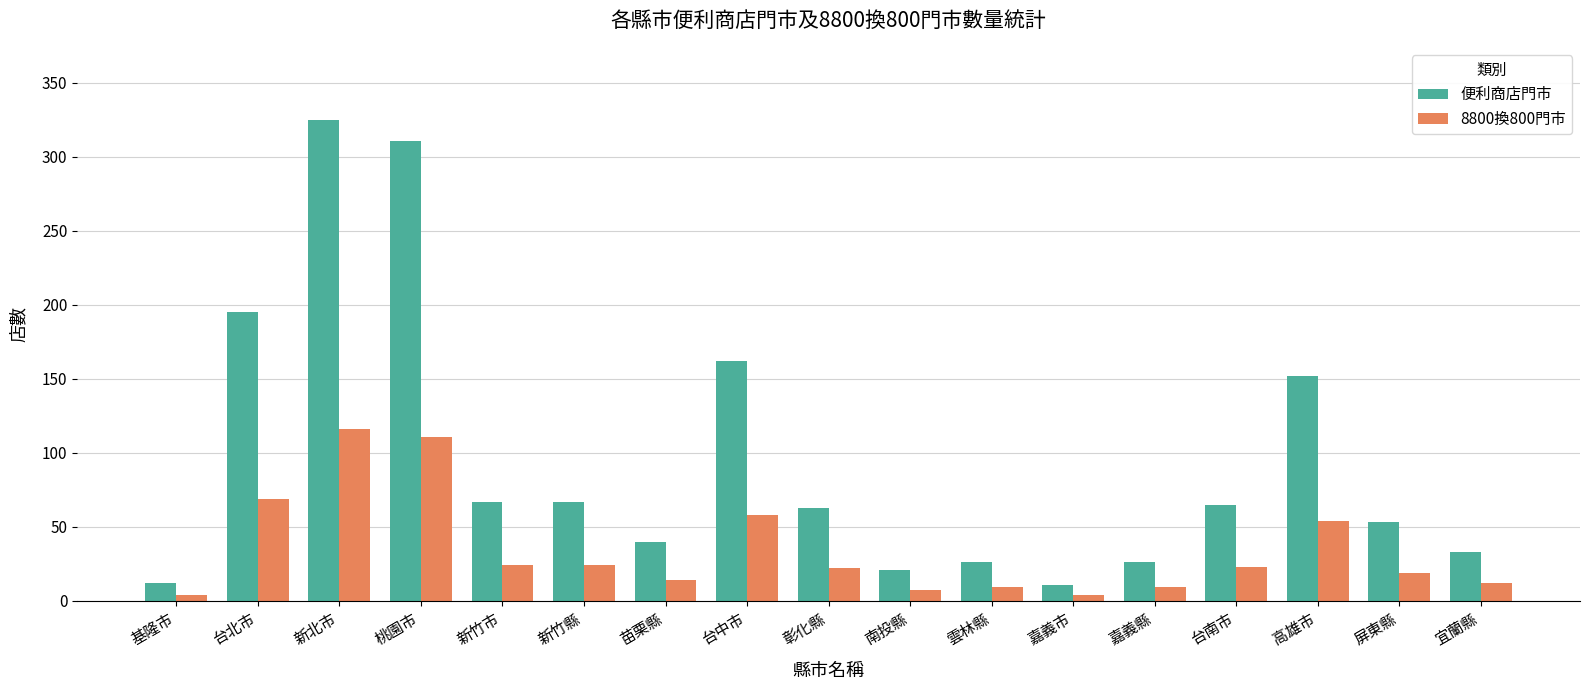

True or false: 8800換800門市 has a value of 30 at 台北市.

False